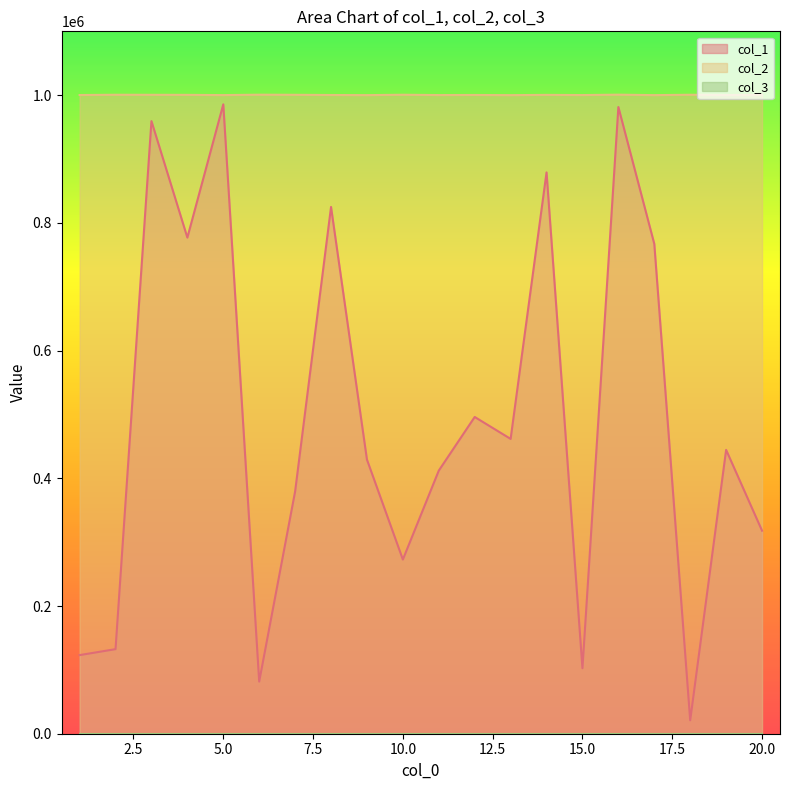

At which category does the chart reach its minimum across all series?

18